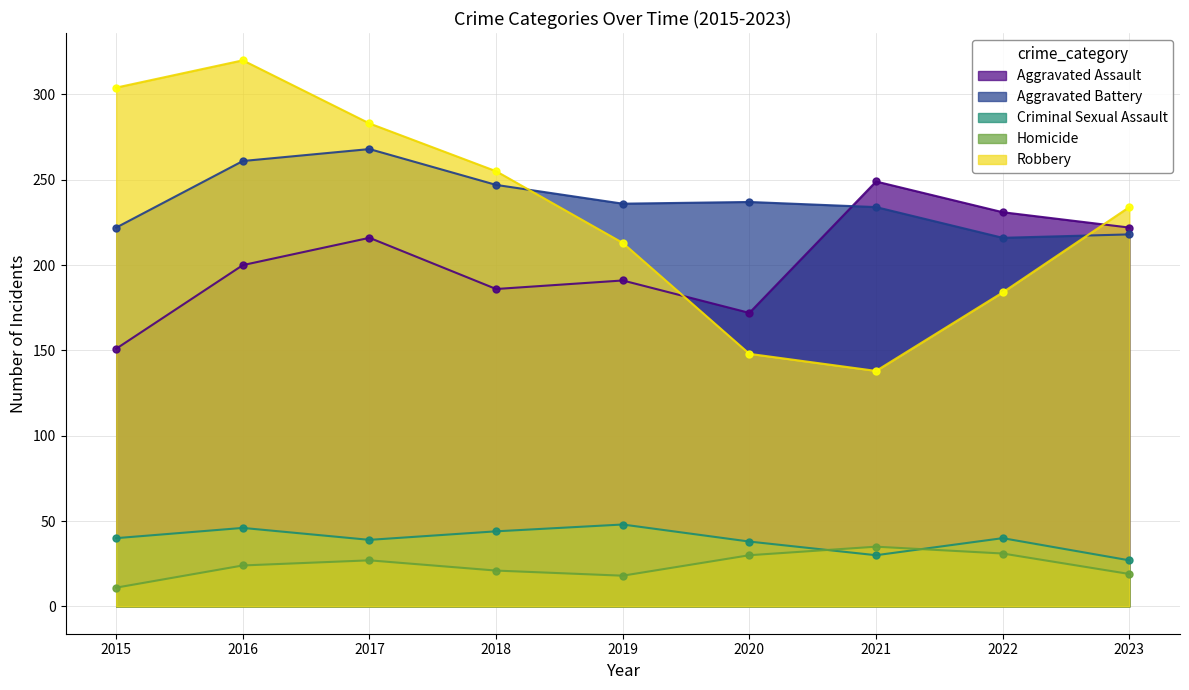

Reading left to right, extract all data points from this chart.

Aggravated Assault: 2015=151	2016=200	2017=216	2018=186	2019=191	2020=172	2021=249	2022=231	2023=222
Aggravated Battery: 2015=222	2016=261	2017=268	2018=247	2019=236	2020=237	2021=234	2022=216	2023=218
Criminal Sexual Assault: 2015=40	2016=46	2017=39	2018=44	2019=48	2020=38	2021=30	2022=40	2023=27
Homicide: 2015=11	2016=24	2017=27	2018=21	2019=18	2020=30	2021=35	2022=31	2023=19
Robbery: 2015=304	2016=320	2017=283	2018=255	2019=213	2020=148	2021=138	2022=184	2023=234